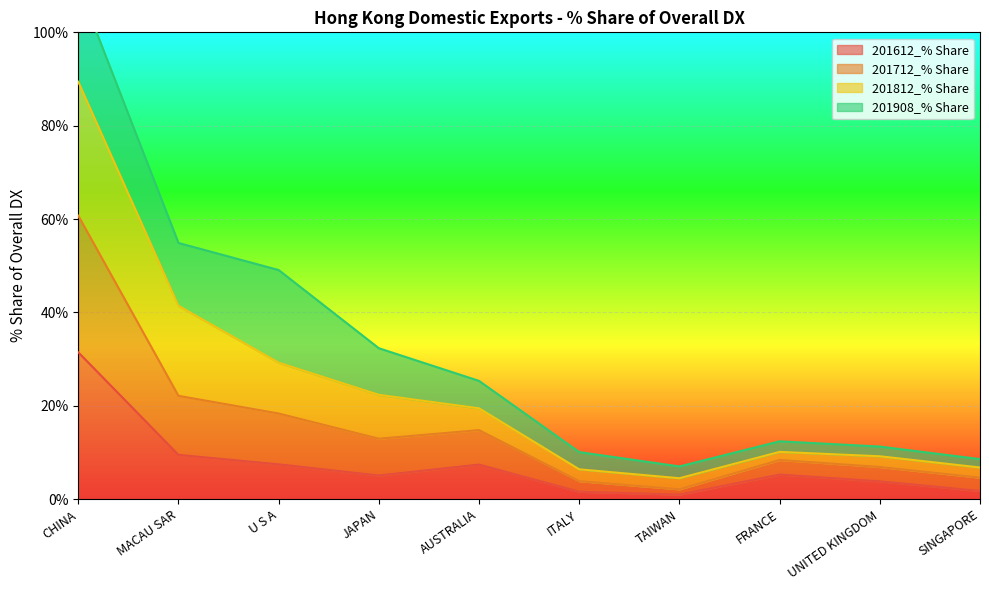

What is the difference between the highest and lowest values at SINGAPORE?

5.0